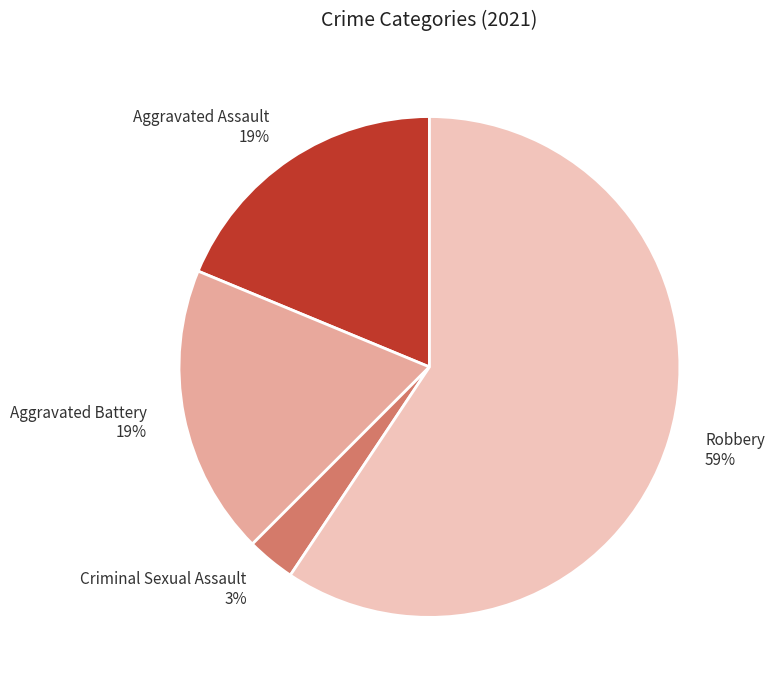

Which category has the biggest portion of the pie?

Robbery